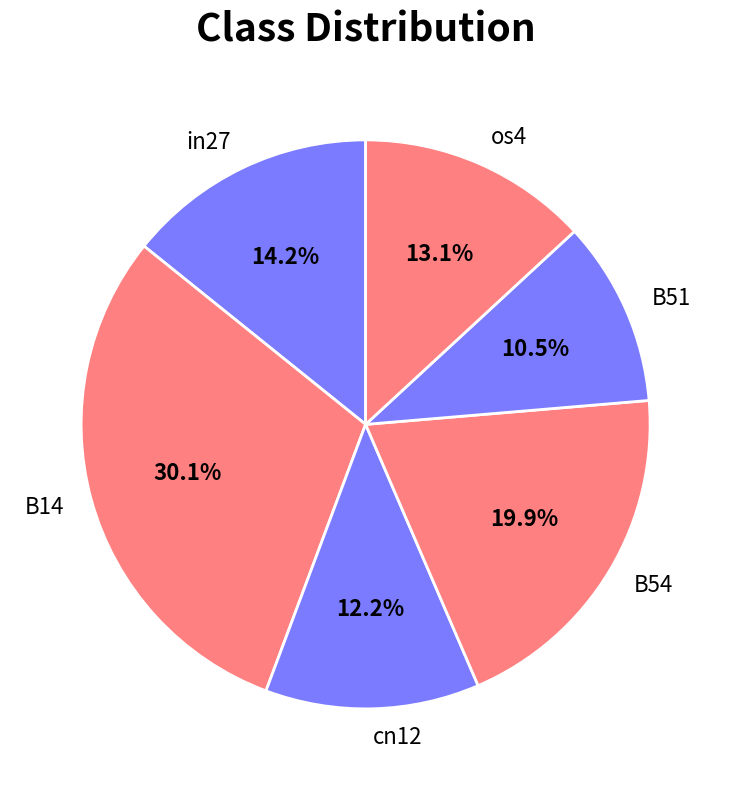

Rank the categories by value from highest to lowest.

B14, B54, in27, os4, cn12, B51